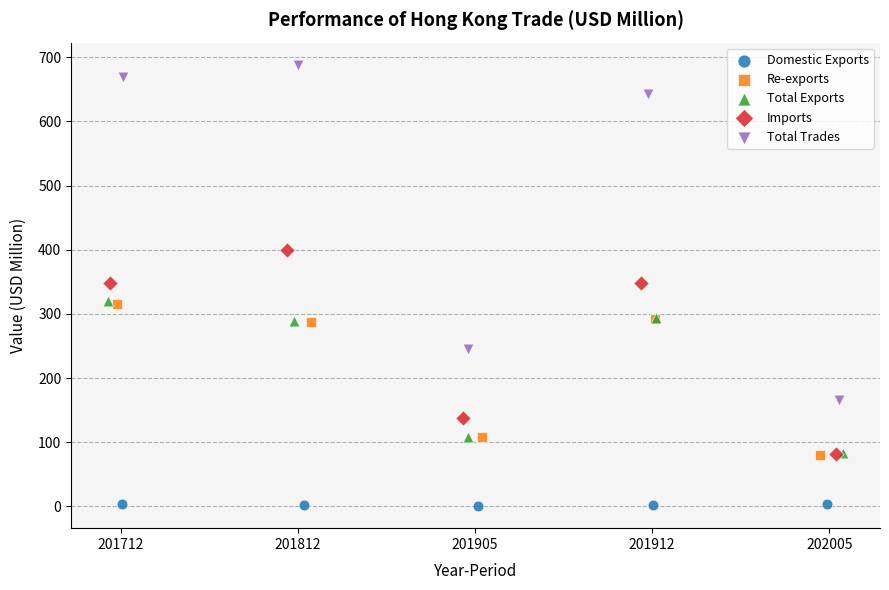

What are all the series names shown in the legend?

Domestic Exports, Re-exports, Total Exports, Imports, Total Trades